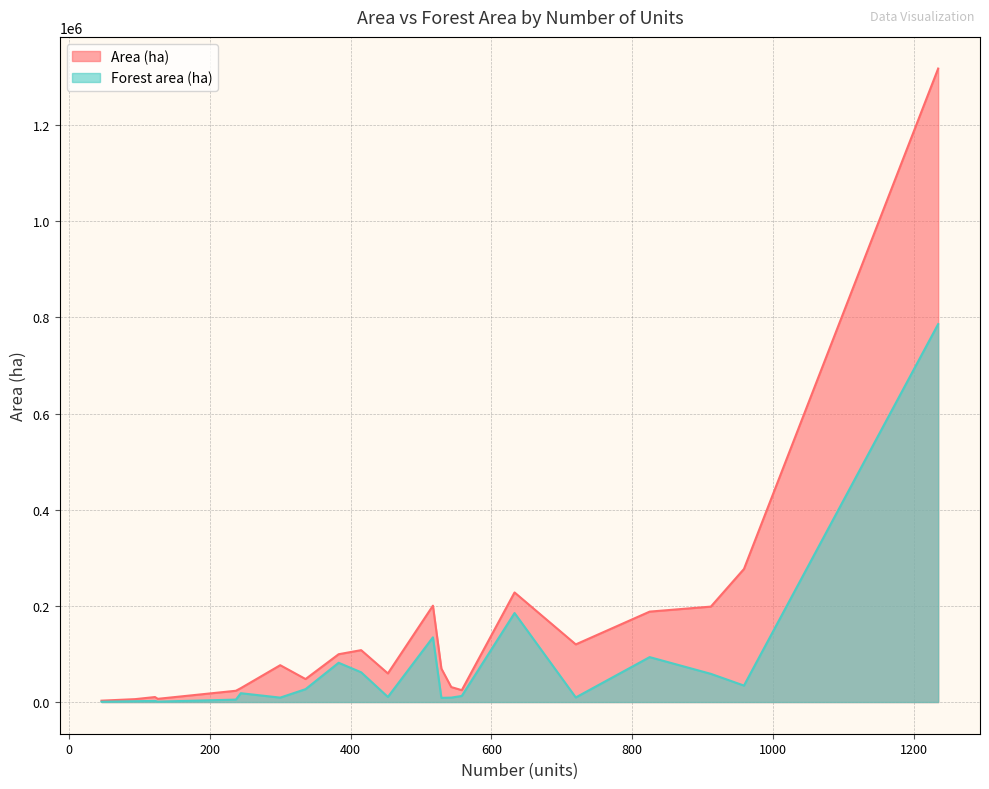

Is it true that Forest area (ha) equals 57014 at 959?

False